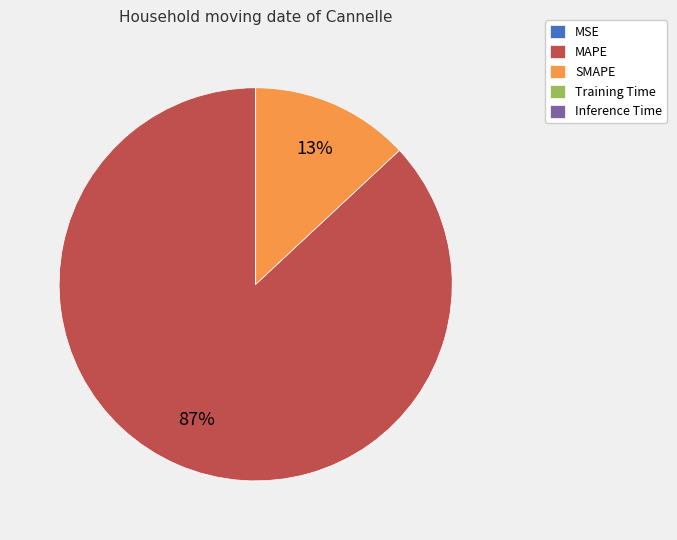

Does MAPE represent more than half of the total?

Yes